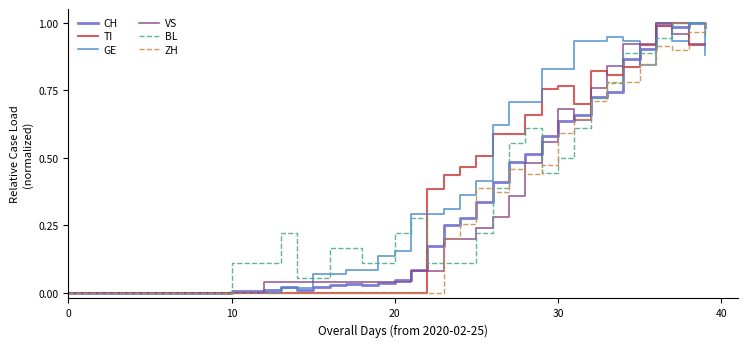

How many lines are shown in the chart?

6